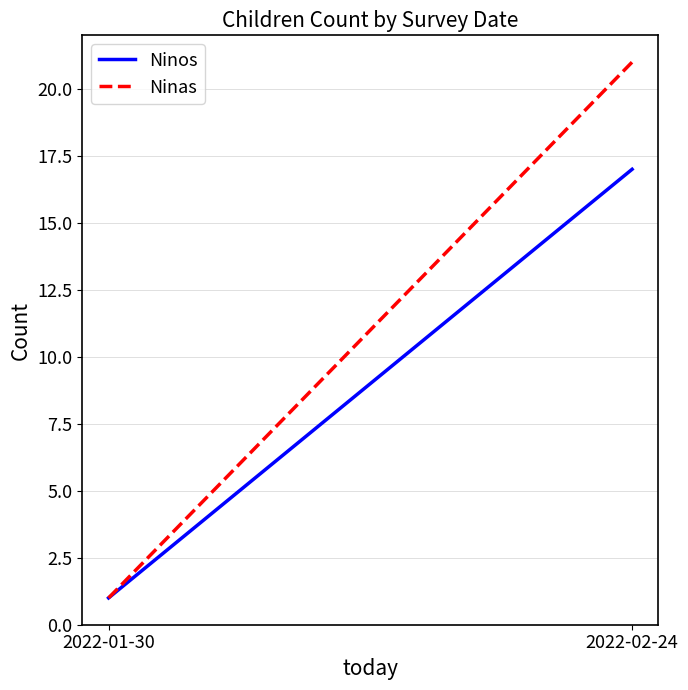

Which series has the largest total across all categories?

Ninas